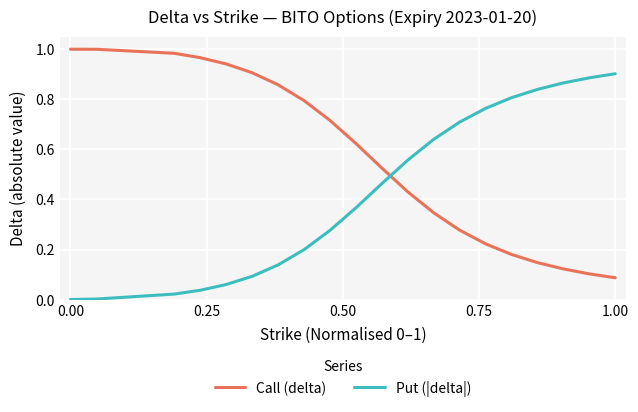

Which series has the largest total across all categories?

Call (delta)